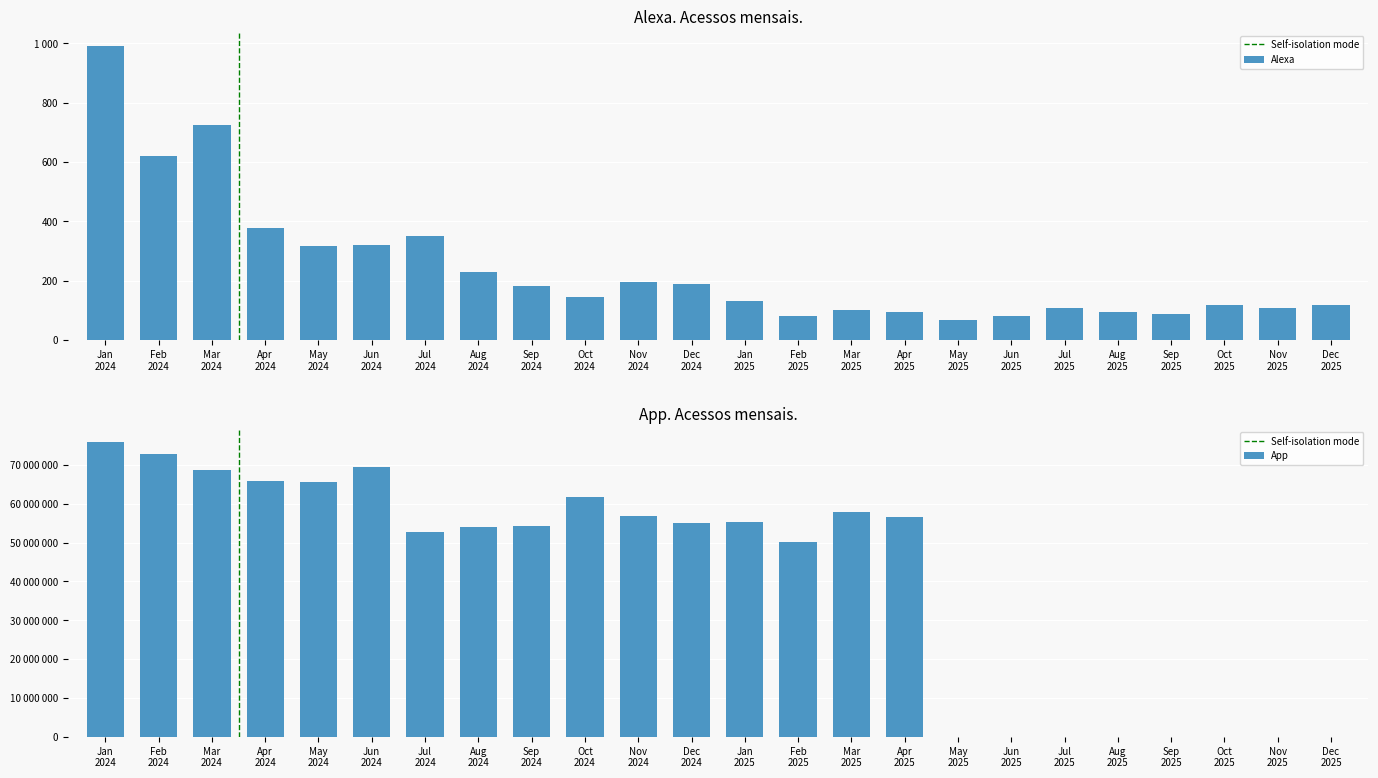

List the labels in order of Alexa value, largest first.

Jan 2024, Mar 2024, Feb 2024, Apr 2024, Jul 2024, Jun 2024, May 2024, Aug 2024, Nov 2024, Dec 2024, Sep 2024, Oct 2024, Jan 2025, Dec 2025, Oct 2025, Jul 2025, Nov 2025, Mar 2025, Apr 2025, Aug 2025, Sep 2025, Jun 2025, Feb 2025, May 2025